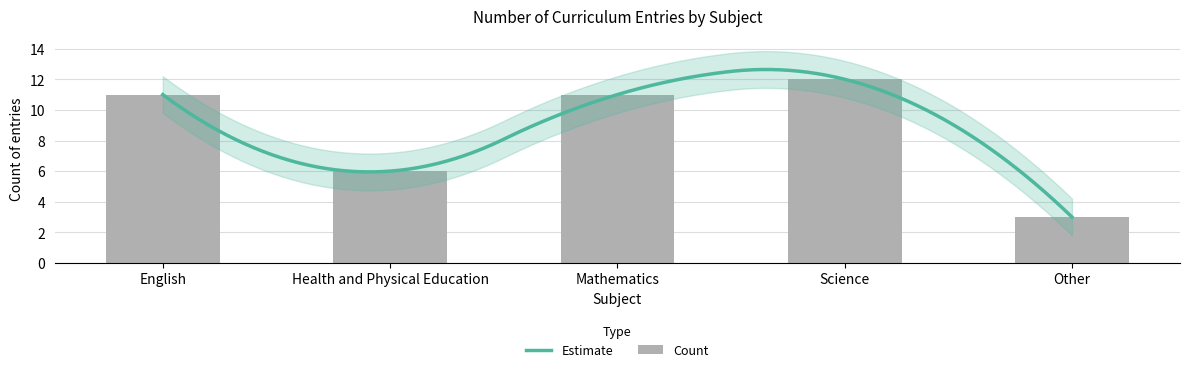

Are the bars horizontal?

No